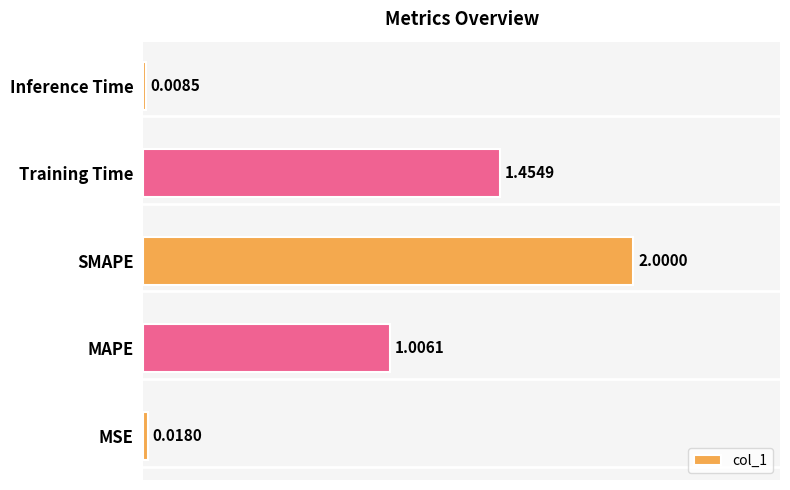

List the labels in order of value, smallest first.

Inference Time, MSE, MAPE, Training Time, SMAPE